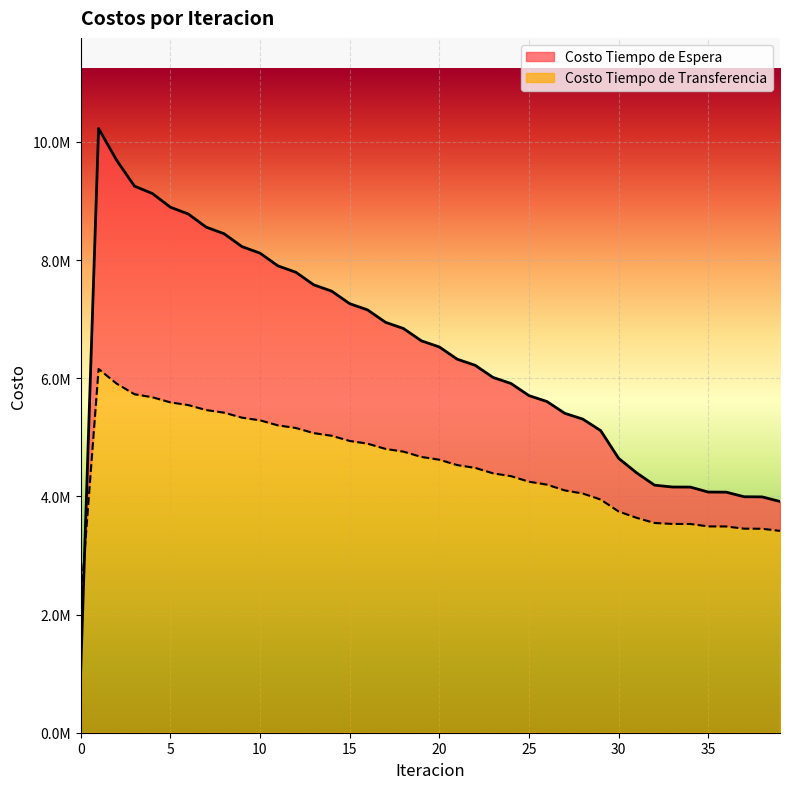

What are all the series names shown in the legend?

Costo Tiempo de Espera, Costo Tiempo de Transferencia